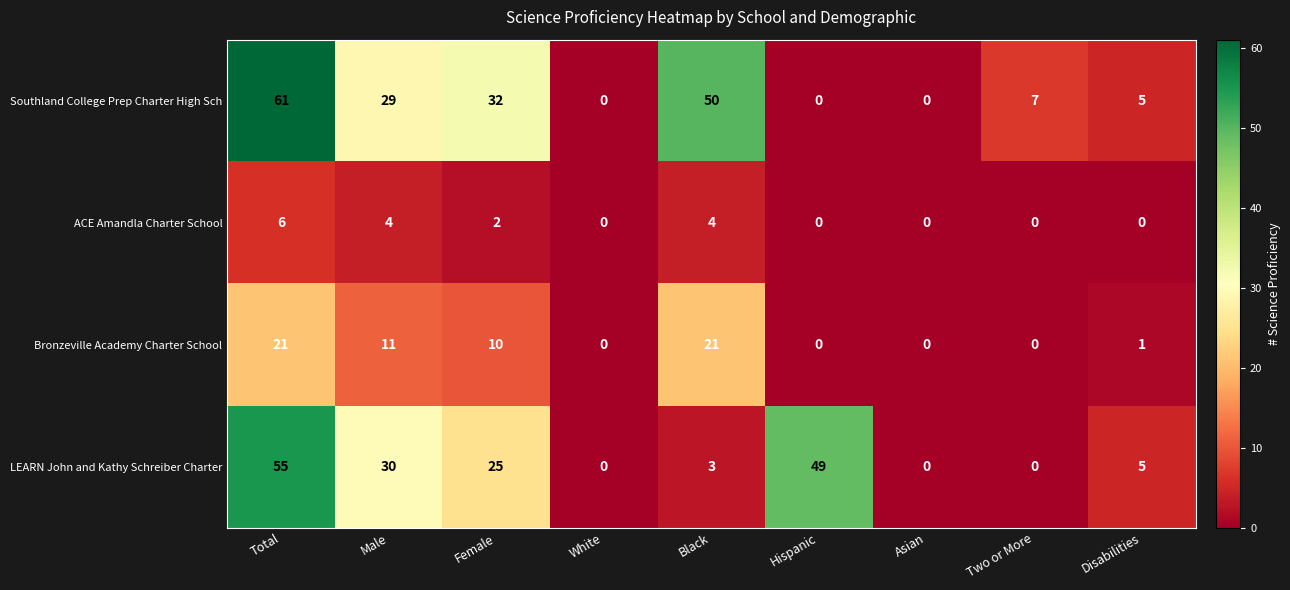

What is the difference between the maximum and minimum values in the Bronzeville Academy Charter School series?

21